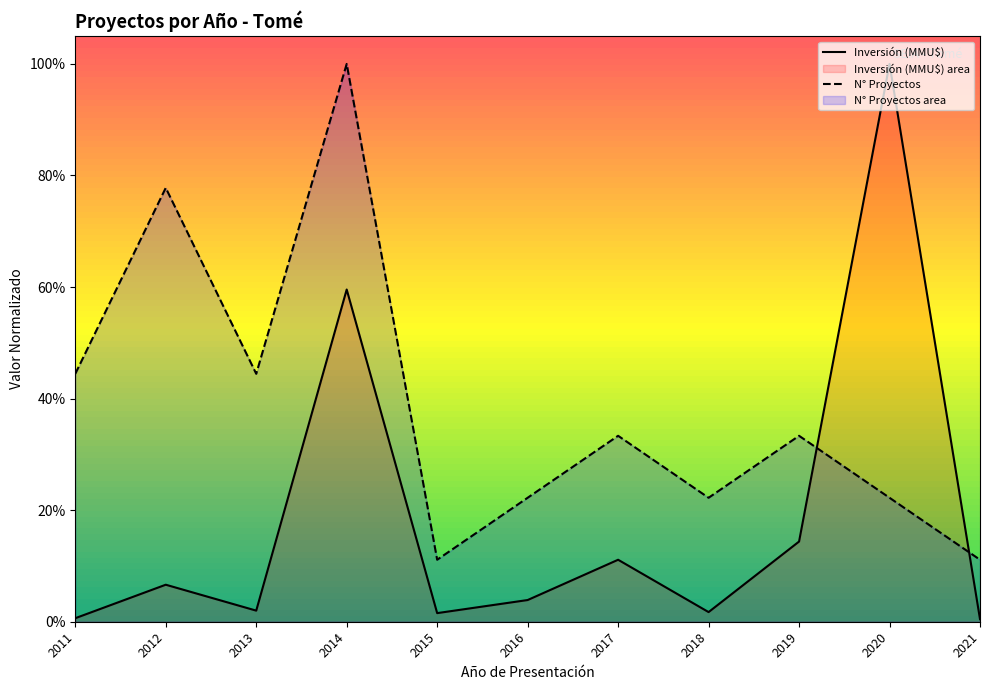

Between which two adjacent categories do N° Proyectos and Inversión (MMU$) first intersect?

2019 and 2020